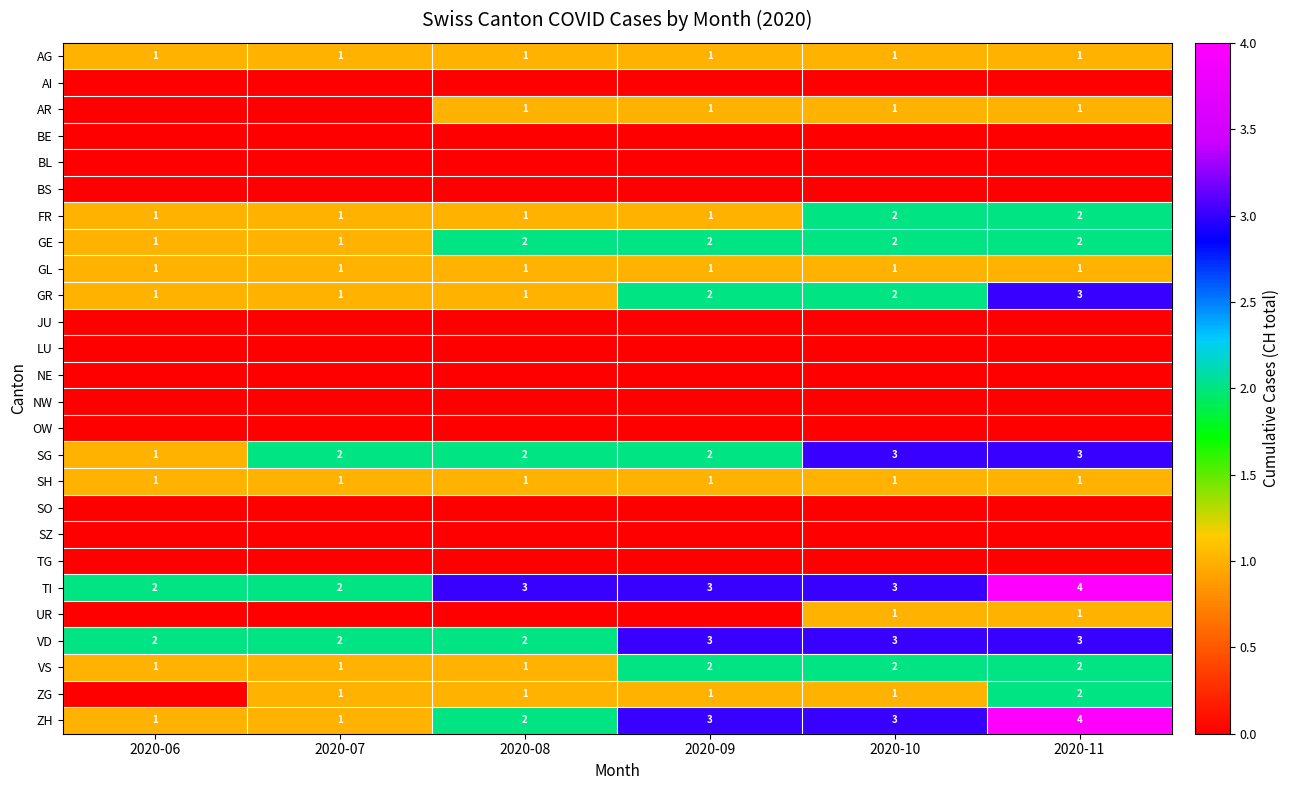

Between 2020-10 and 2020-06, which is larger?

2020-10